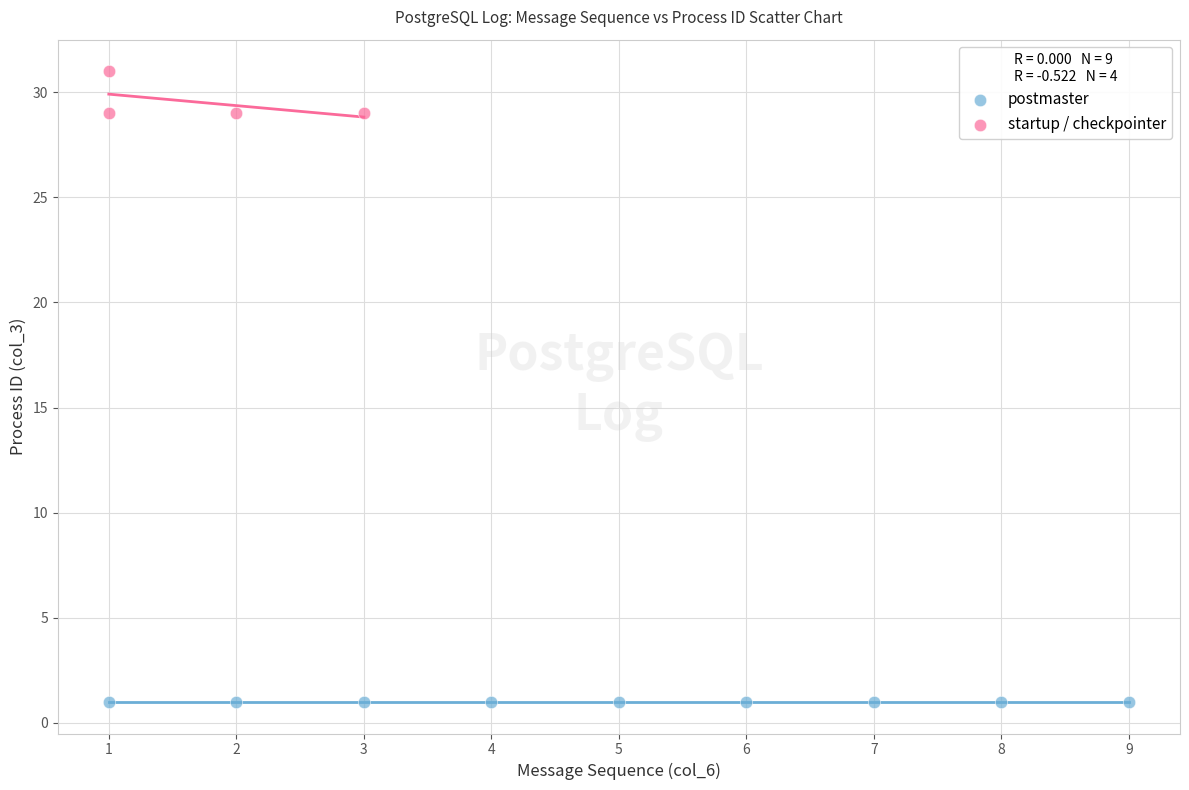

Which series contains the highest Y value?

startup / checkpointer